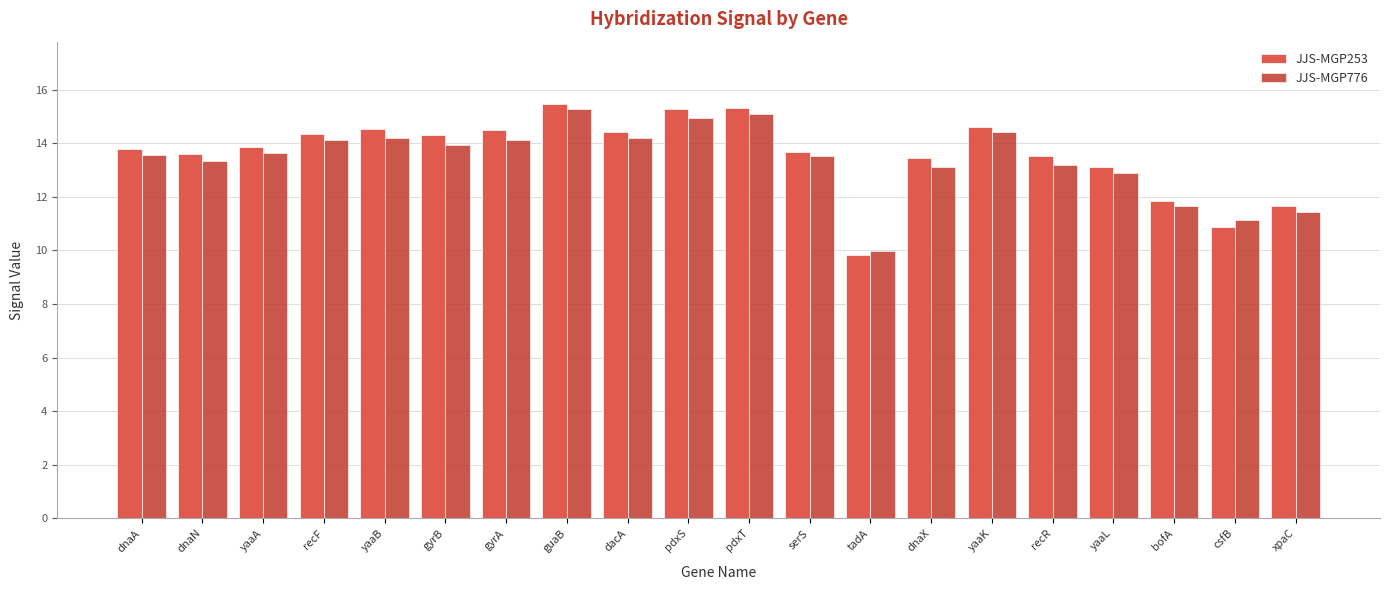

What is the smallest value displayed?

9.8